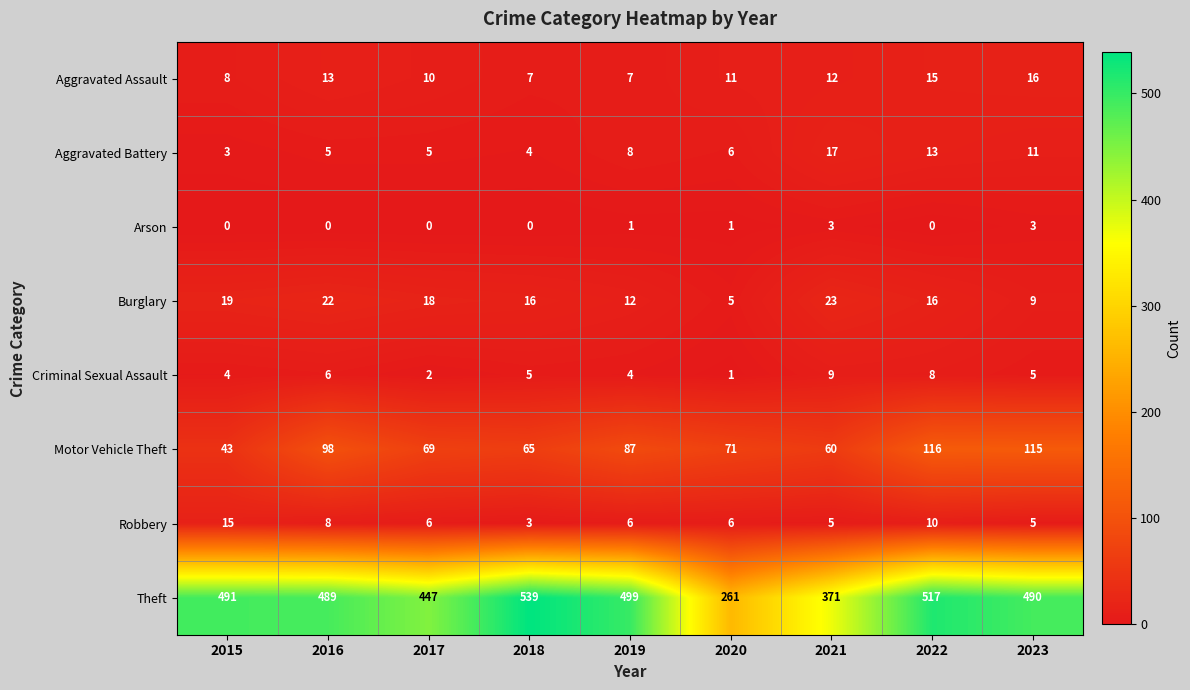

What is the spread (max minus min) of values at 2019?

498